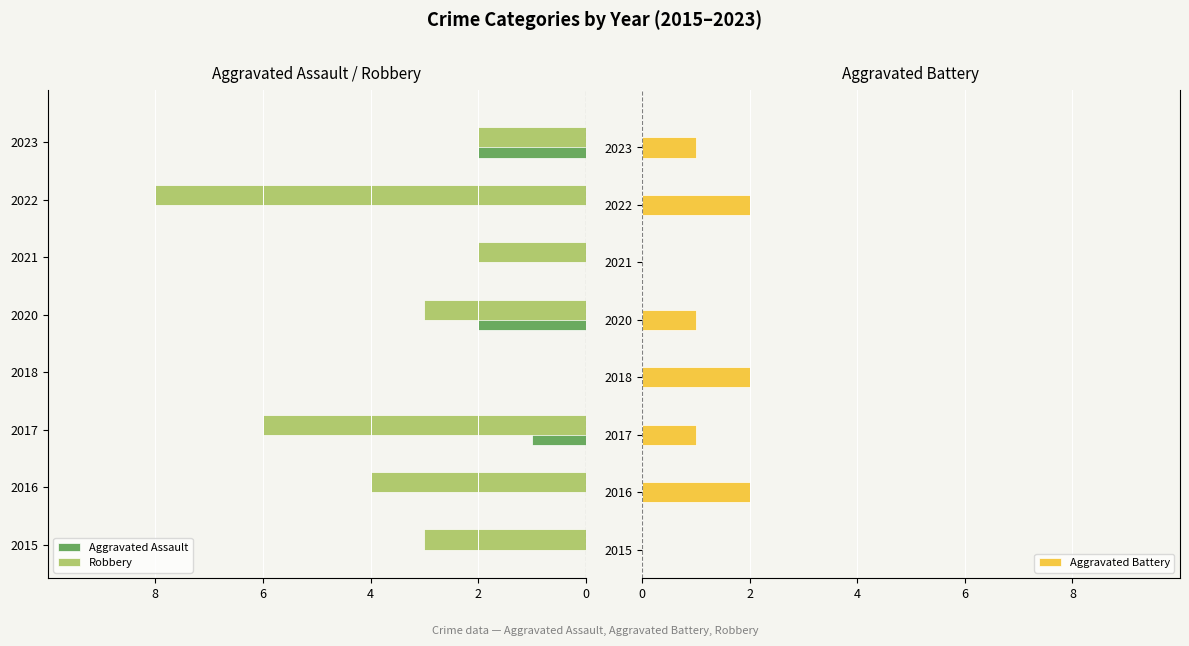

What is the sum of all Aggravated Battery values?

9